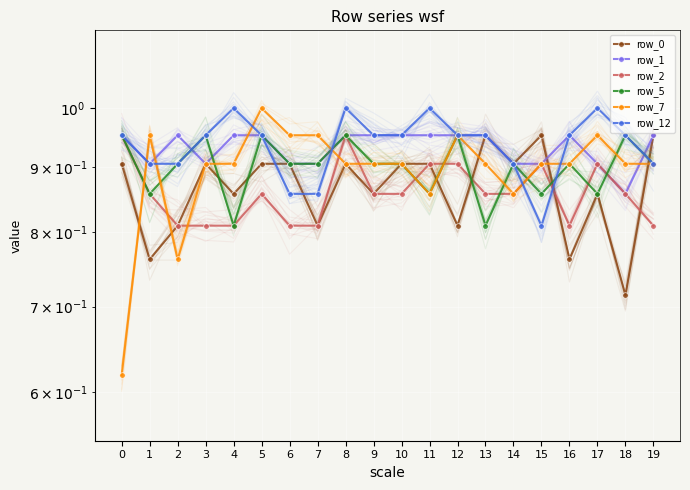

Is the value of row_7 at 17 greater than the value of row_5 at 18?

No